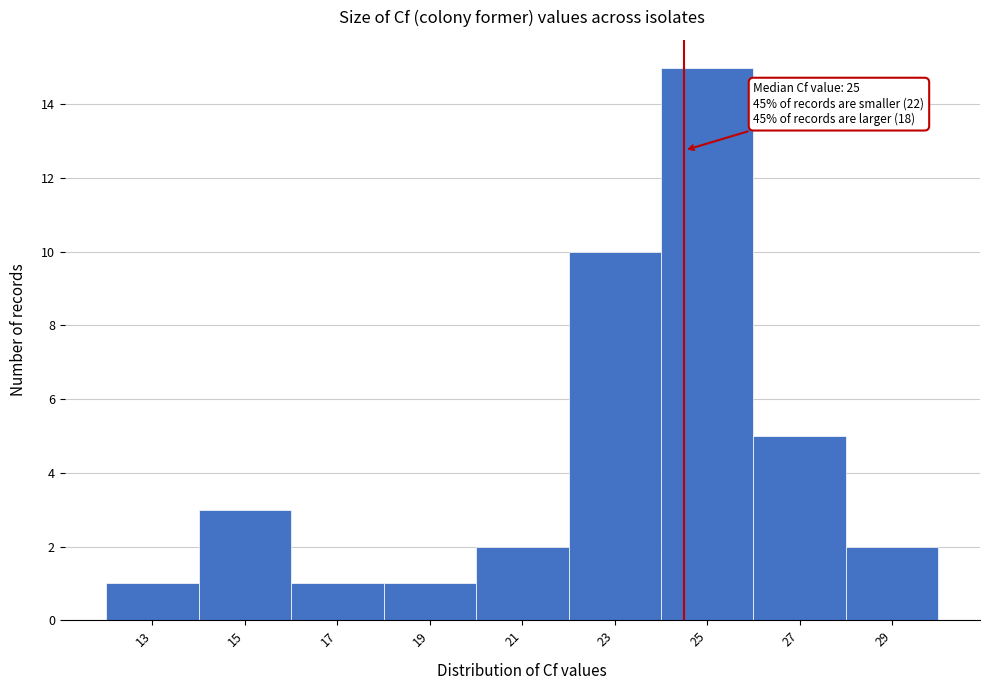

Reading left to right, list all the values displayed in this chart.

1	3	1	1	2	10	15	5	2